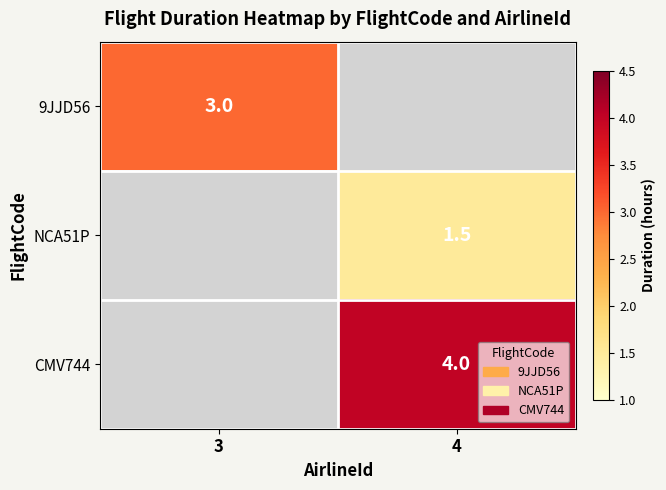

True or false: 9JJD56 has a value of 3.0 at 3.

True